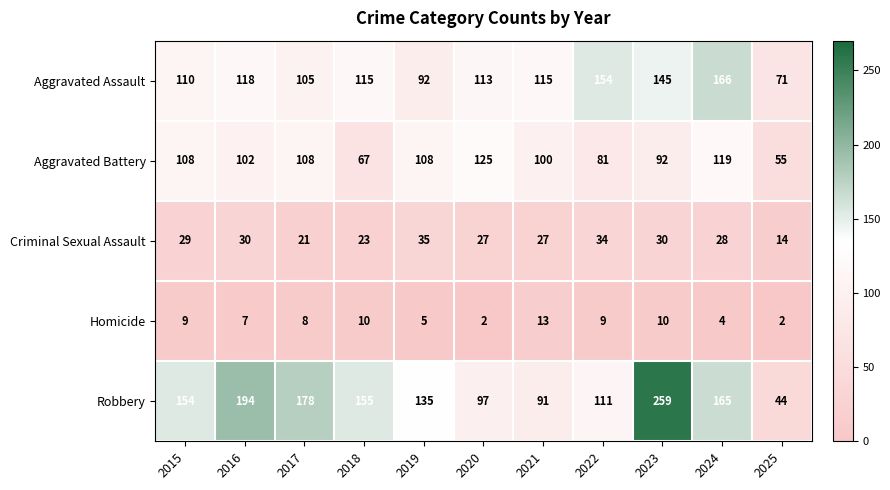

What is the smallest value displayed?

2